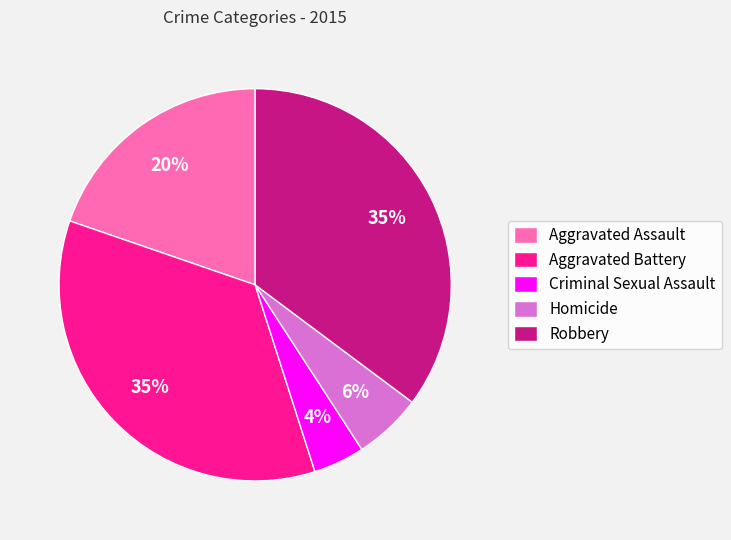

Which has a higher value, Criminal Sexual Assault or Homicide?

Homicide